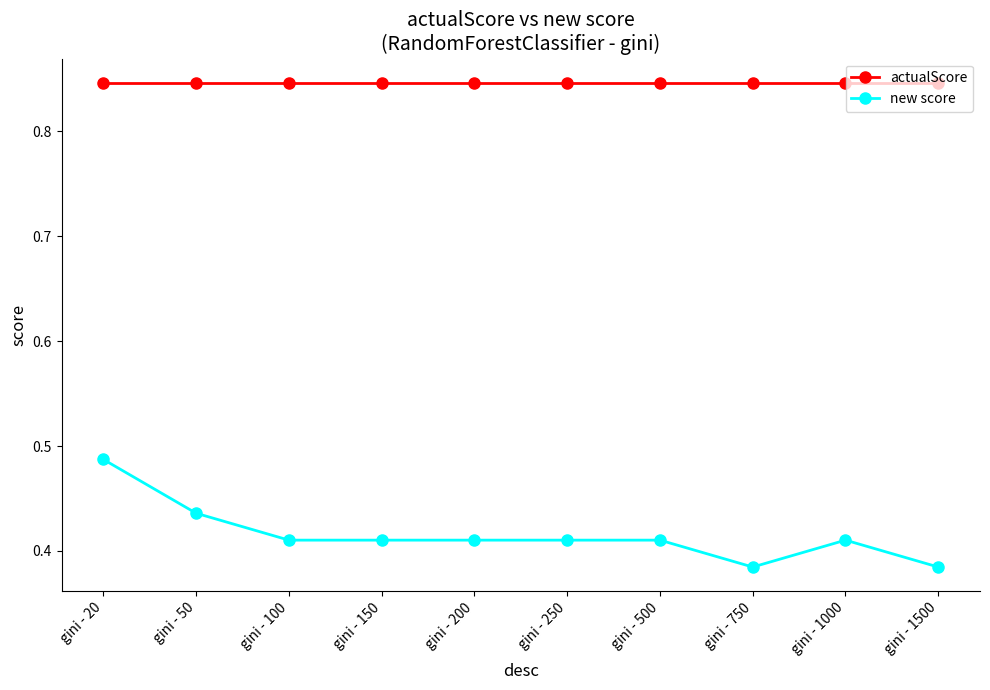

True or false: new score and actualScore cross at least once.

False